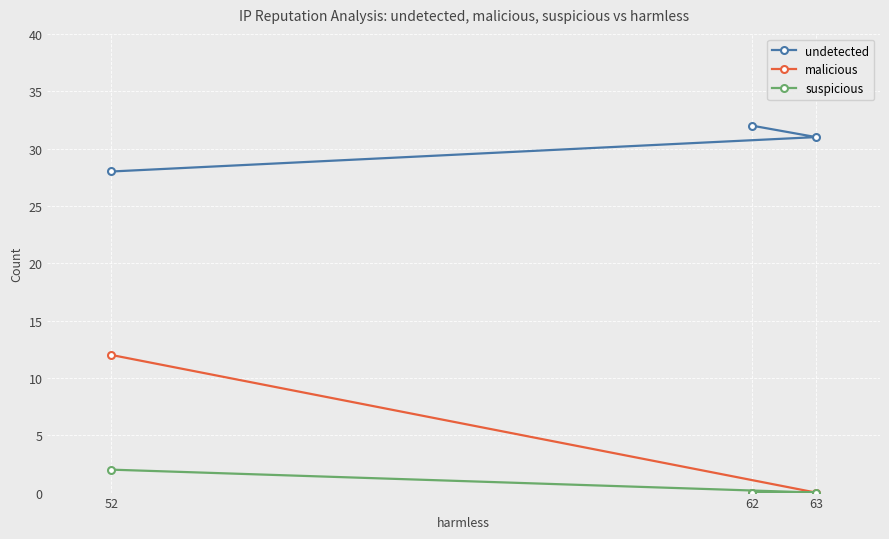

Which category has the lowest value in the malicious series?

62